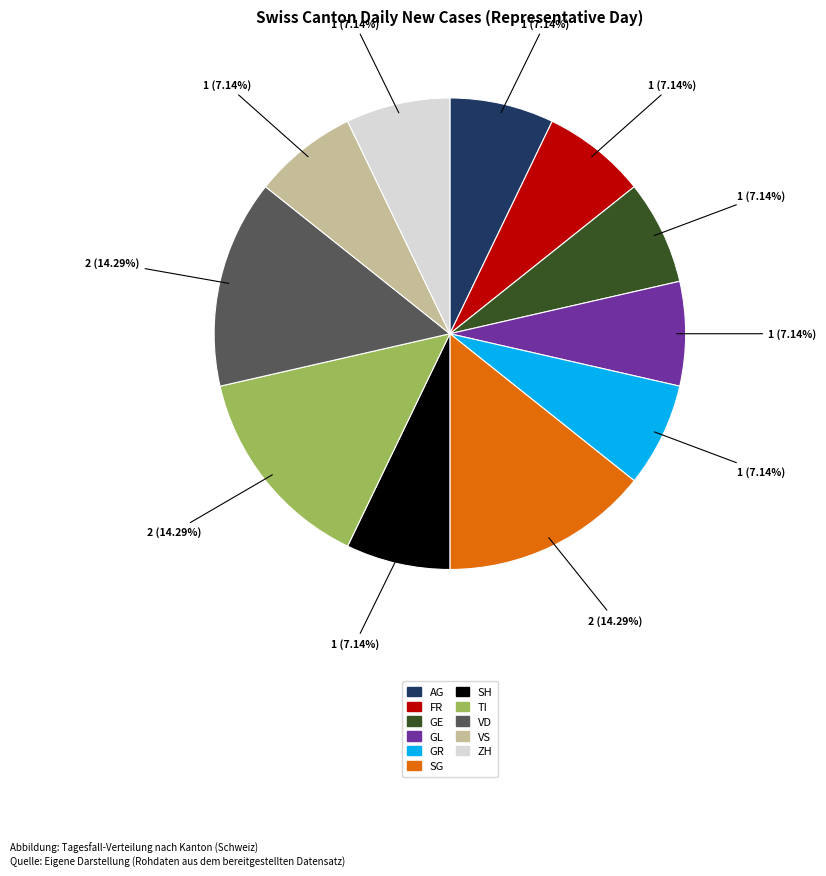

How many segments does this pie chart have?

11